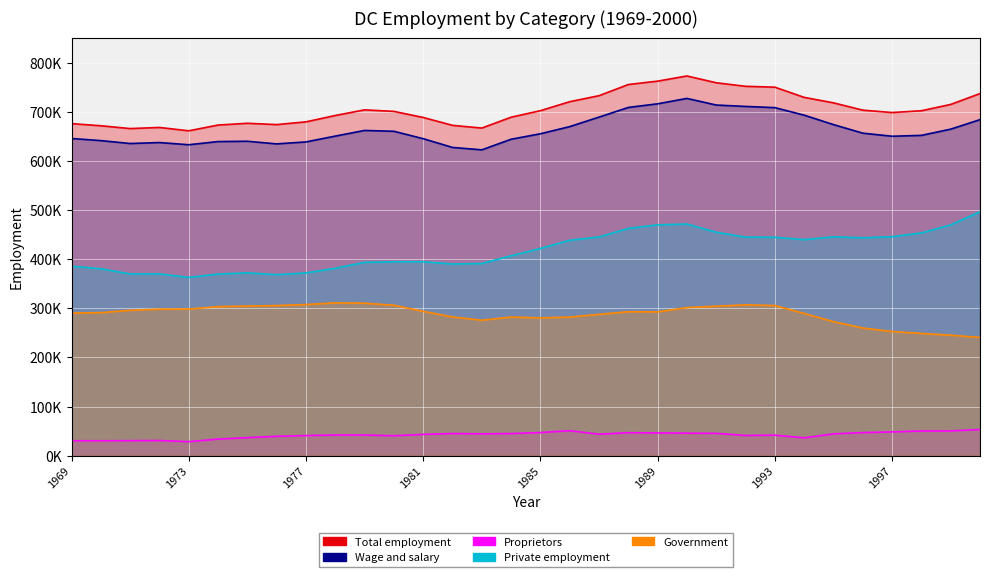

True or false: Proprietors and Government cross at least once.

False